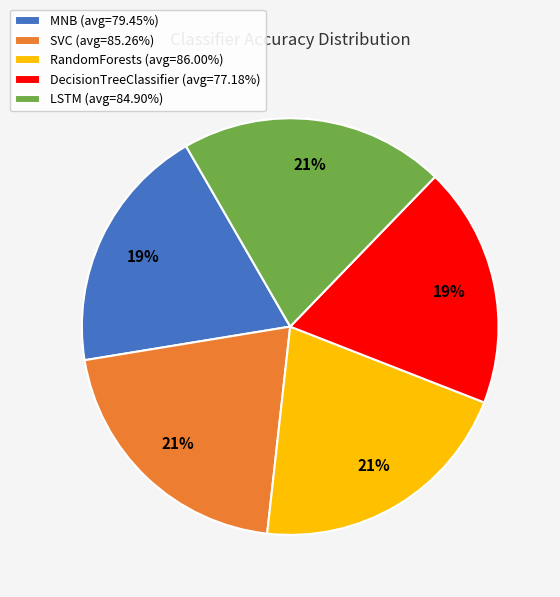

What percentage is the LSTM slice, to the nearest percent?

21%